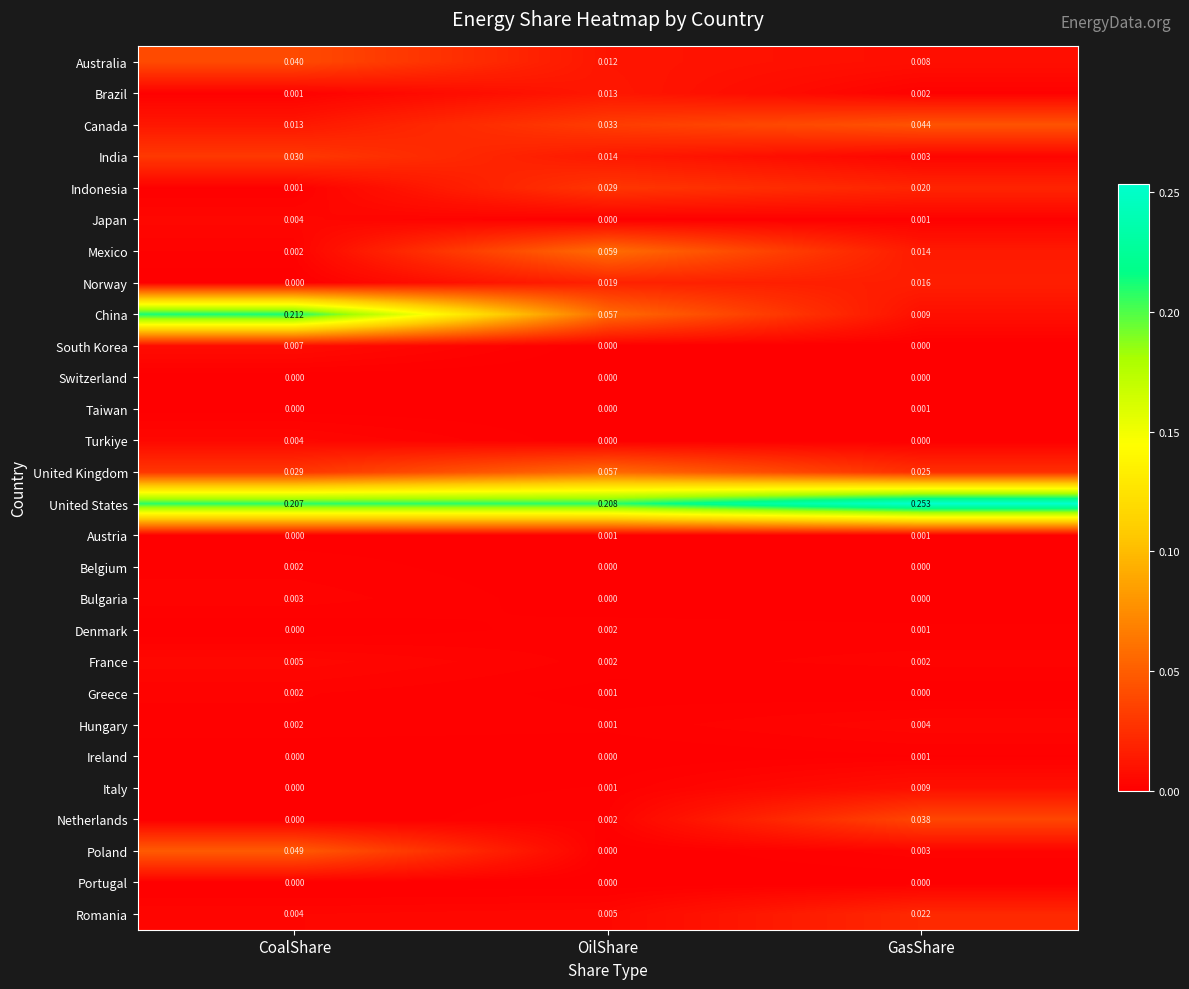

Between CoalShare and OilShare, which series saw the biggest shift?

China